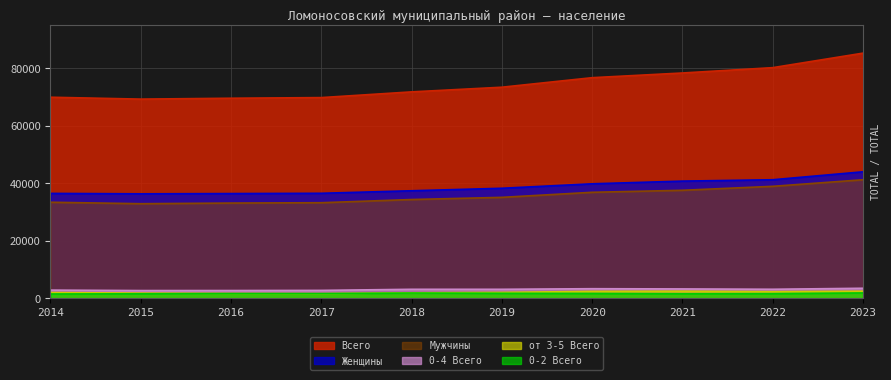

Rank the series at 2019 from highest to lowest value.

Всего, Женщины, Мужчины, 0-4 Всего, 3-5 Всего, 0-2 Всего